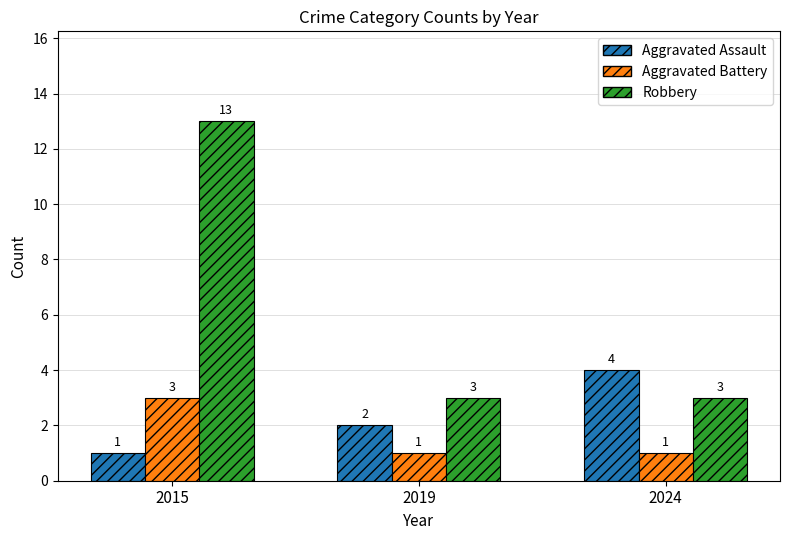

Count the Aggravated Assault values in the range 1 to 4.

3